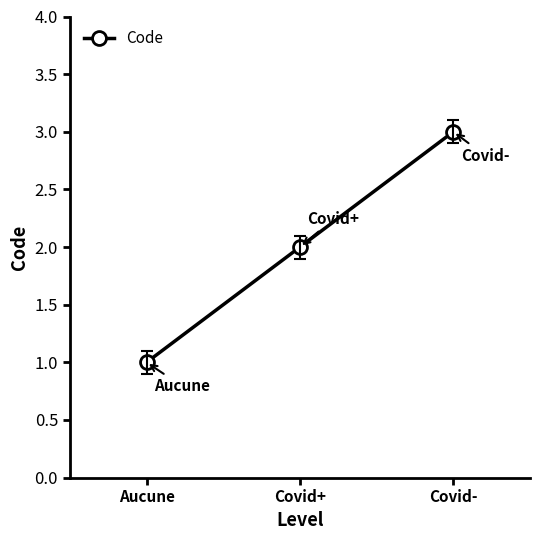

How many values are below 2?

1